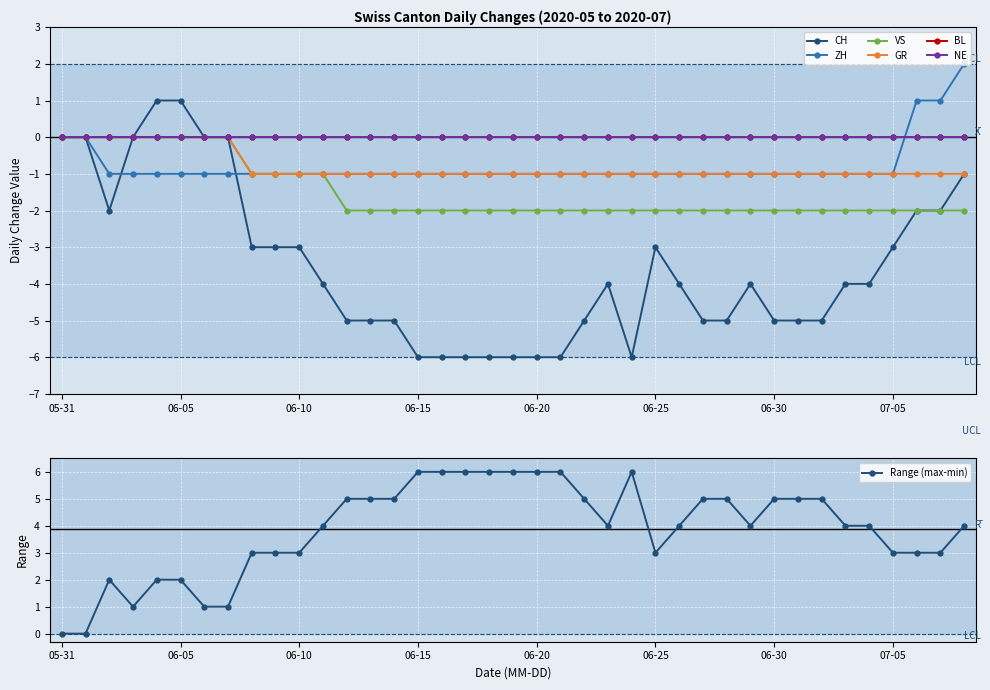

The Range (max-min) series shows 4 at 06-15. True or false?

False